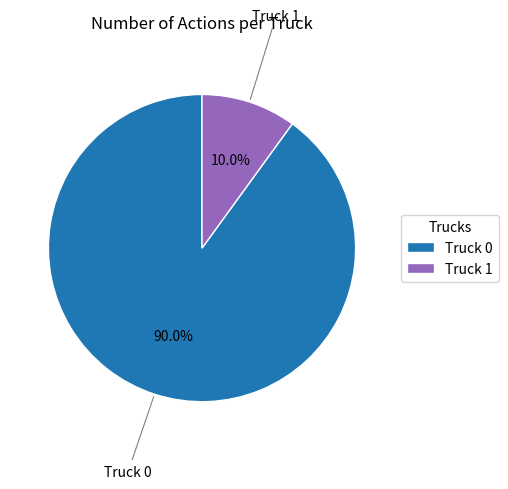

To the nearest percent, what is the difference between the largest and smallest slice percentages?

80%